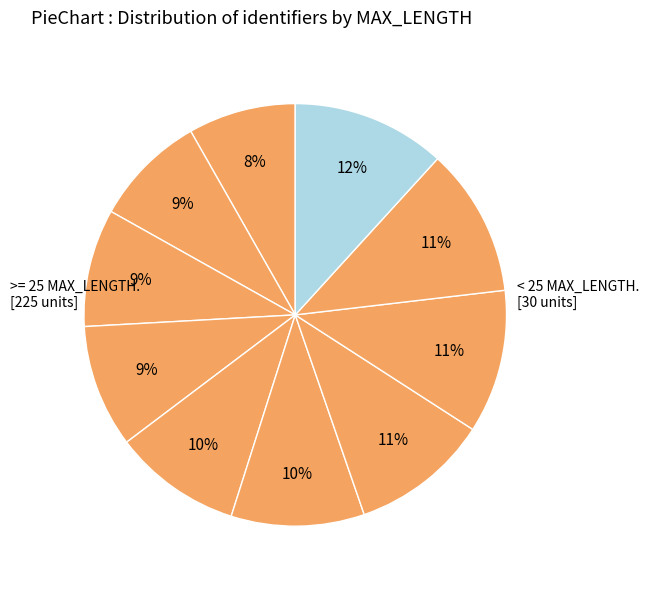

To the nearest percent, what is the average slice percentage?

10%